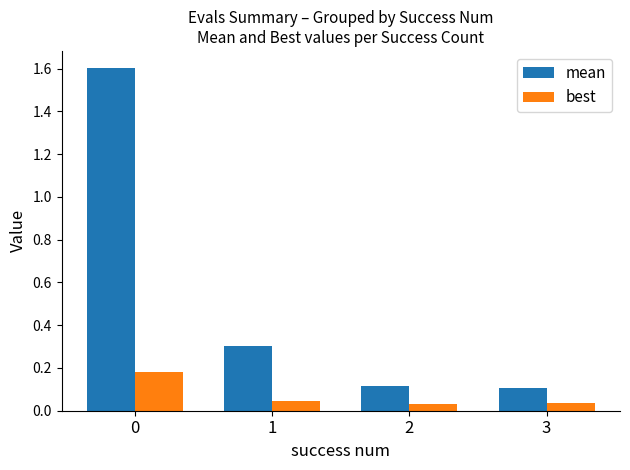

Rank the series by their maximum value, from lowest to highest.

best, mean